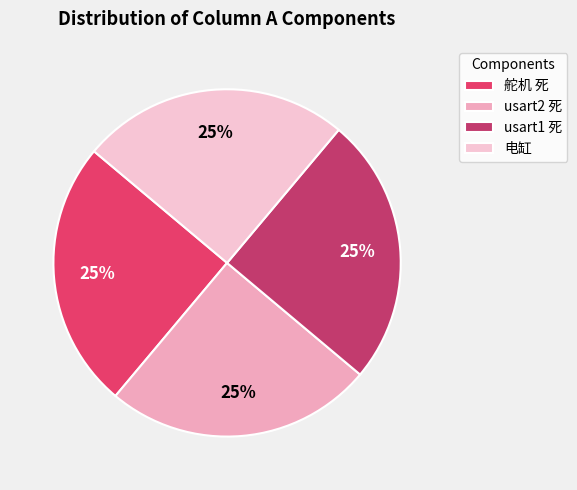

How many slices are in this pie chart?

4